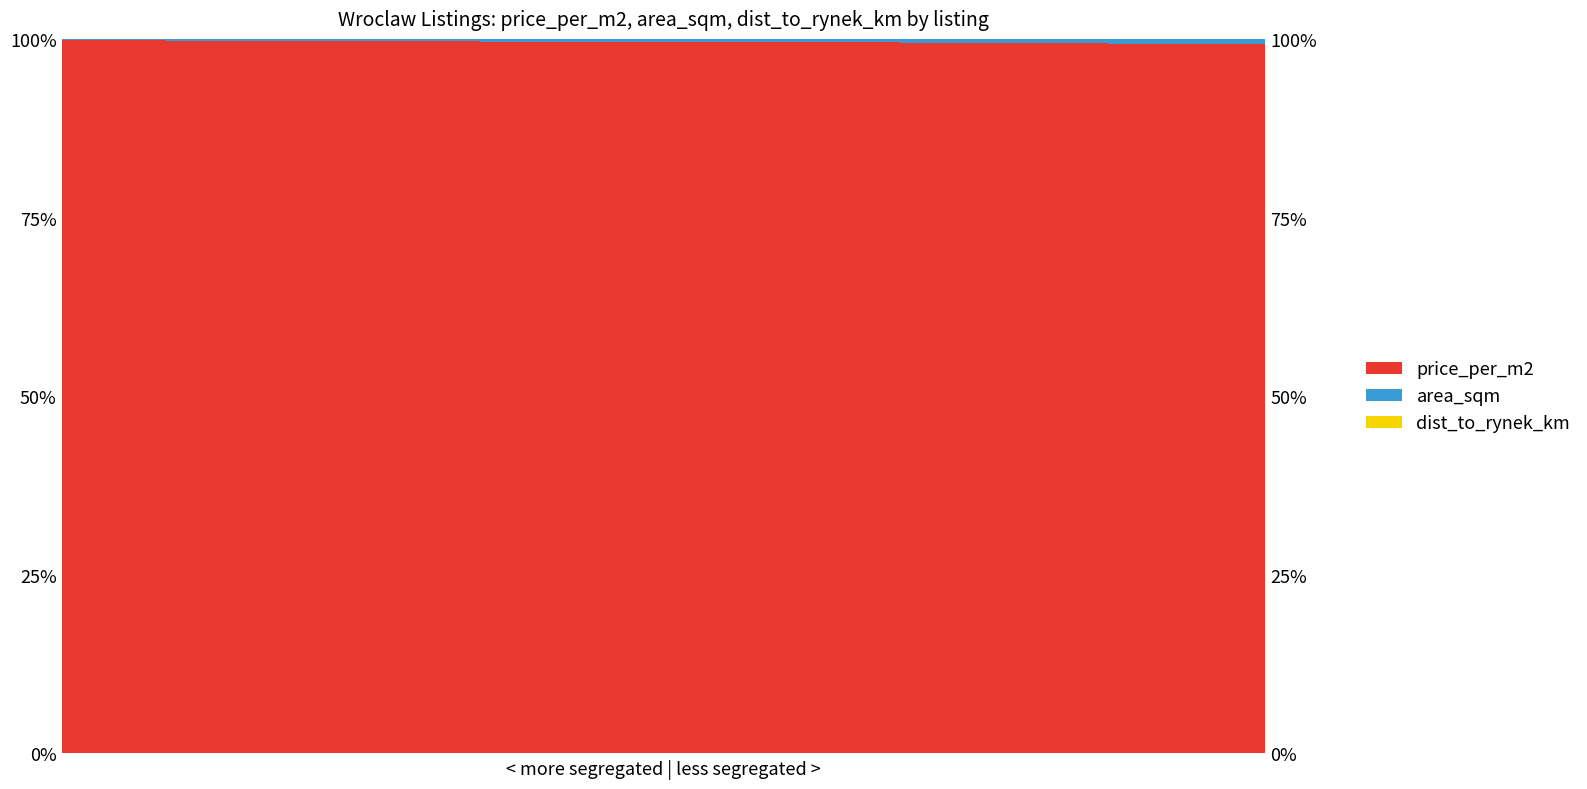

Reading left to right, transcribe all the data shown in this chart.

price_per_m2: 0=1.0	1=1.0	2=1.0	3=1.0	4=1.0	5=1.0	6=1.0	7=1.0	8=1.0	9=1.0	10=1.0	11=1.0	12=1.0	13=1.0	14=1.0	15=1.0	16=1.0	17=1.0	18=1.0	19=1.0	20=1.0	21=1.0	22=1.0
area_sqm: 0=0.0	1=0.0	2=0.0	3=0.0	4=0.0	5=0.0	6=0.0	7=0.0	8=0.0	9=0.0	10=0.0	11=0.0	12=0.0	13=0.0	14=0.0	15=0.0	16=0.0	17=0.0	18=0.0	19=0.0	20=0.0	21=0.0	22=0.0
dist_to_rynek_km: 0=0.0	1=0.0	2=0.0	3=0.0	4=0.0	5=0.0	6=0.0	7=0.0	8=0.0	9=0.0	10=0.0	11=0.0	12=0.0	13=0.0	14=0.0	15=0.0	16=0.0	17=0.0	18=0.0	19=0.0	20=0.0	21=0.0	22=0.0